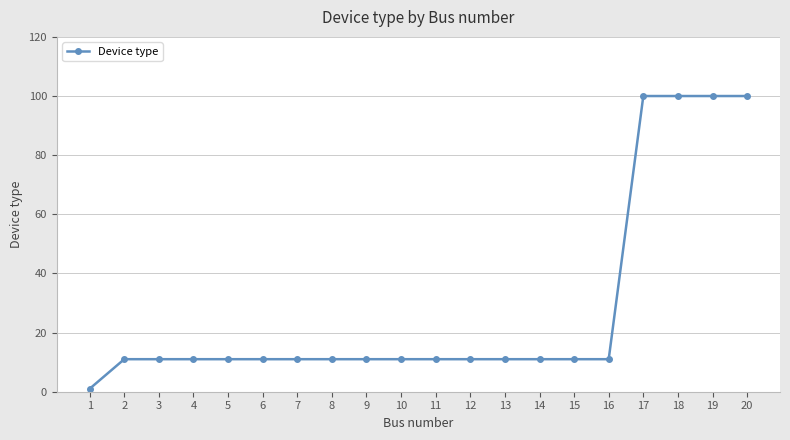

Approximately how many times larger is the value at 5 compared to 9?

1.0